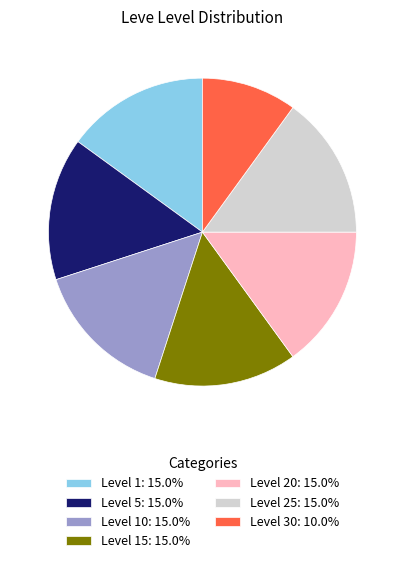

Approximately how many times larger is the value at Level 1: 15.0% compared to Level 30: 10.0%?

1.5